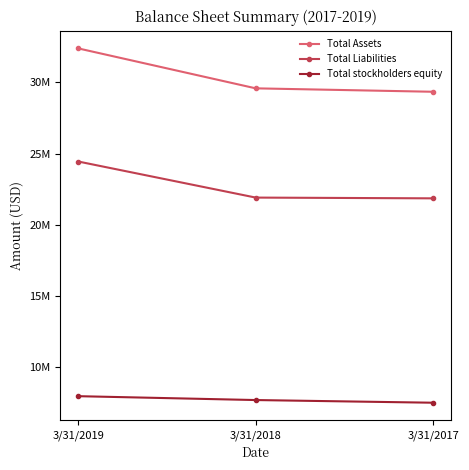

Does the chart display data point markers on the line(s)?

Yes